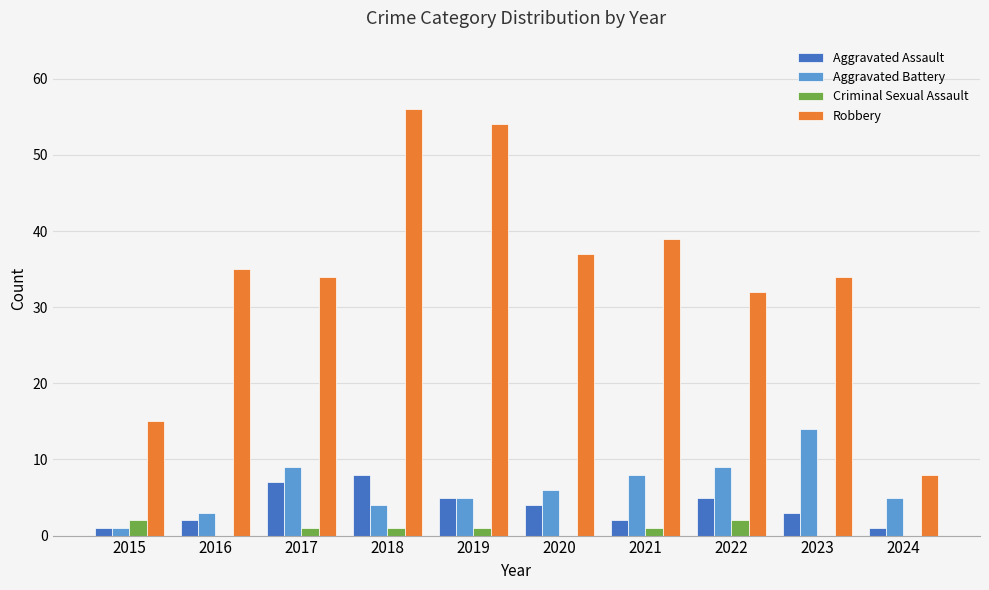

What is the maximum value shown in the chart?

56